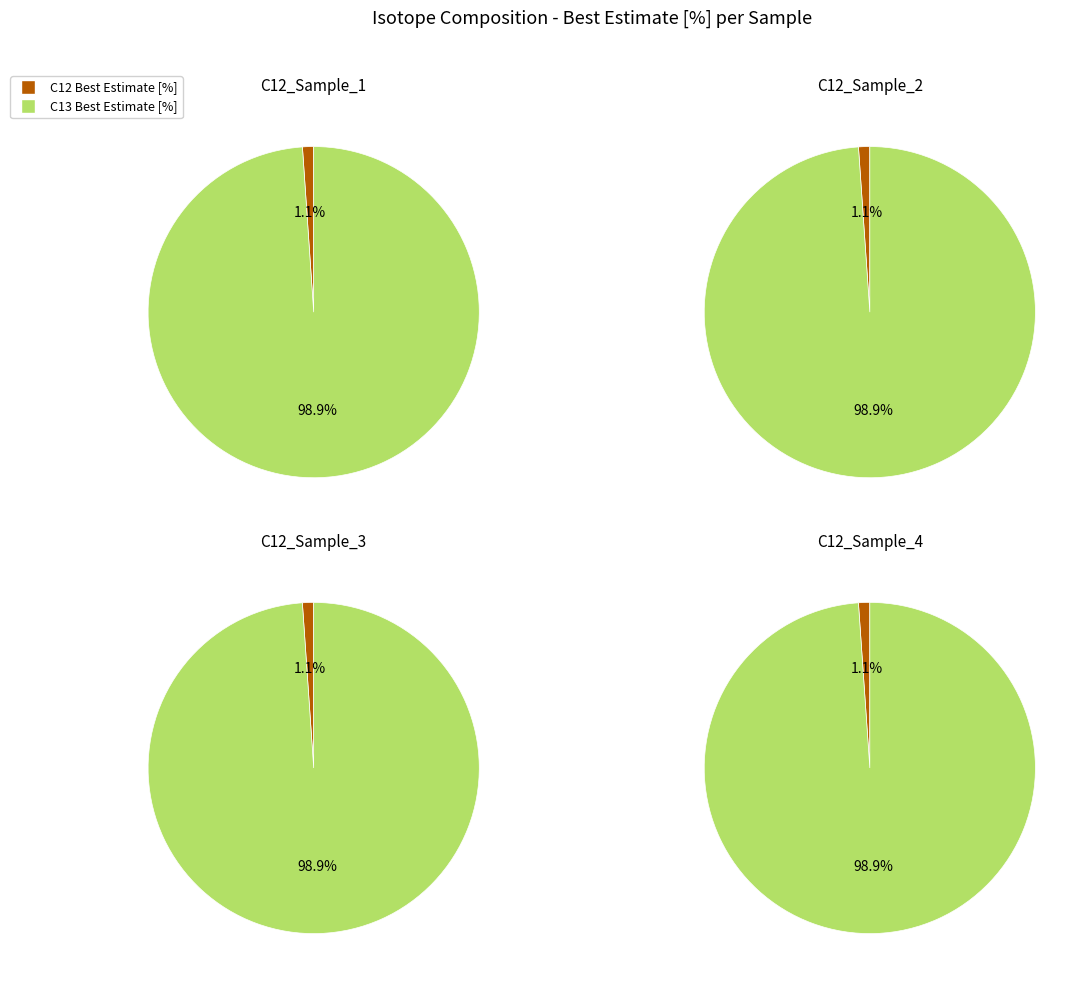

How many segments does this pie chart have?

2